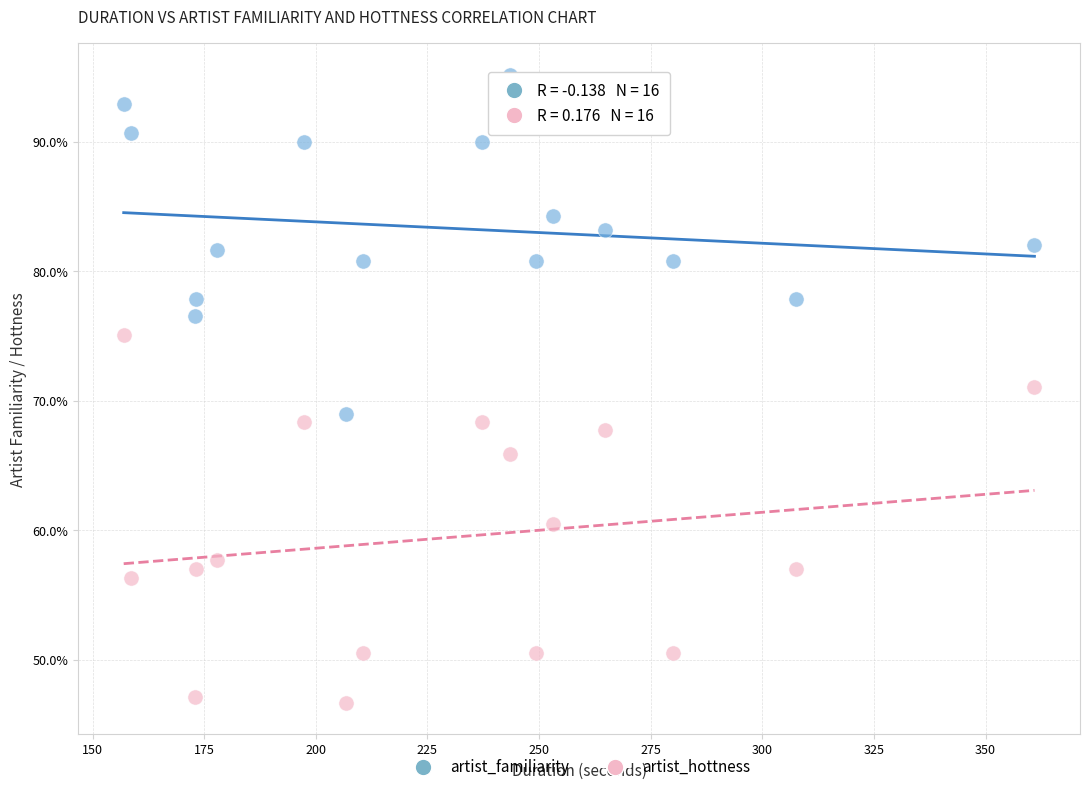

What are all the series names shown in the legend?

artist_familiarity, artist_hottness